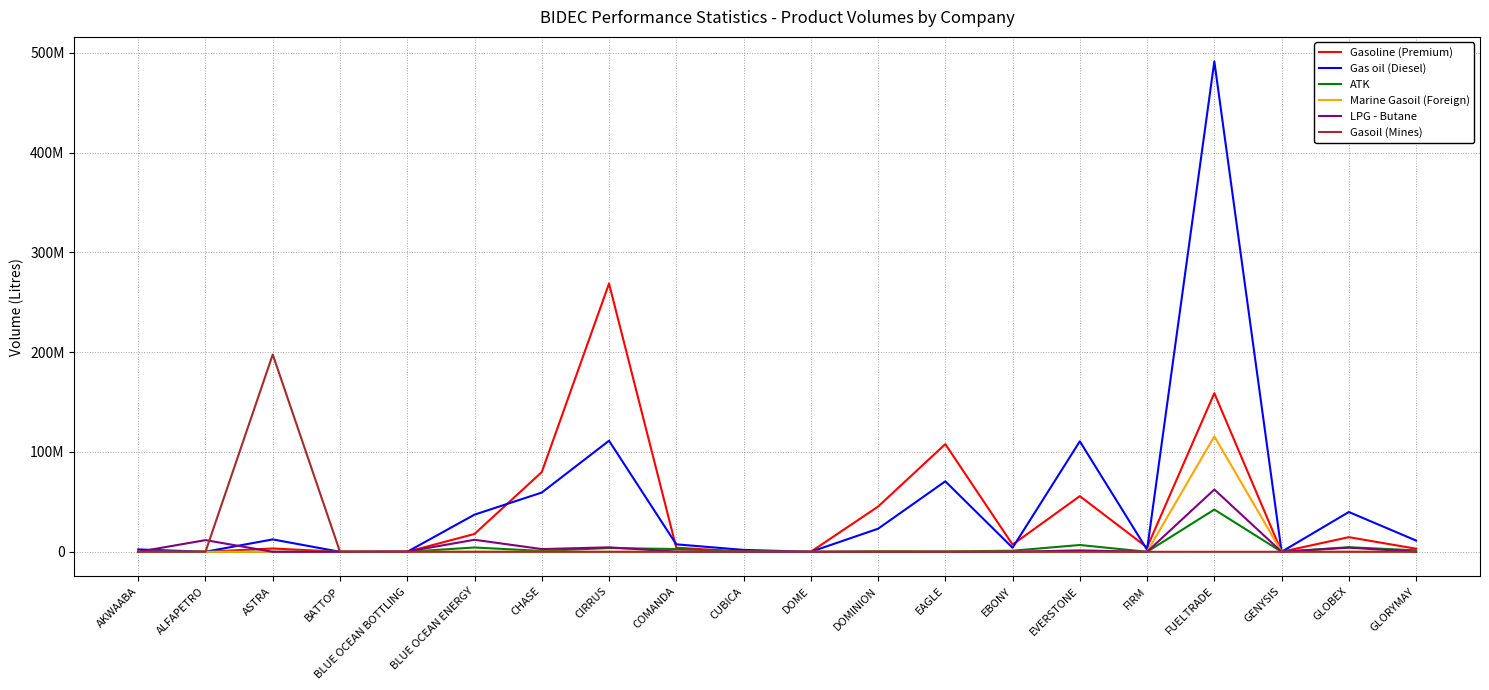

What position from the right is ASTRA?

18